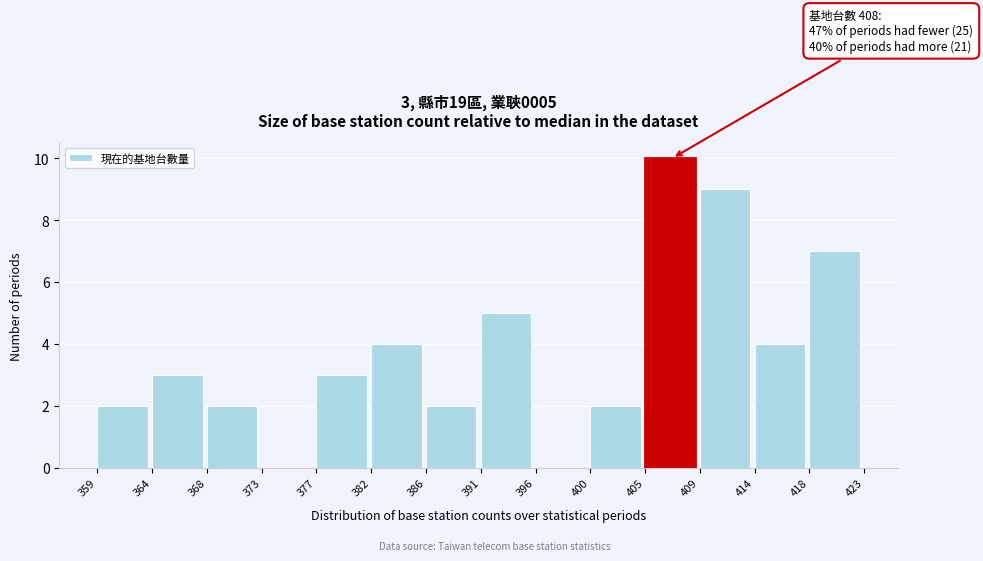

Which range on the x-axis has the tallest bar?

405 to 409